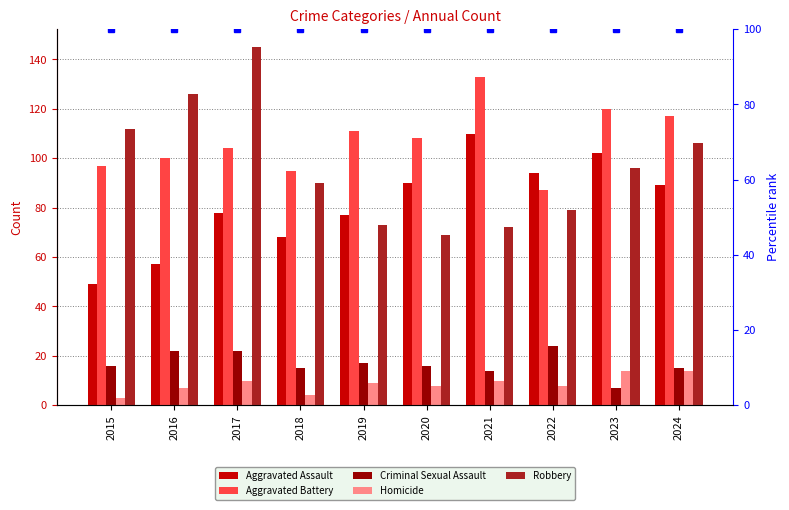

How many bars are there in each group?

5